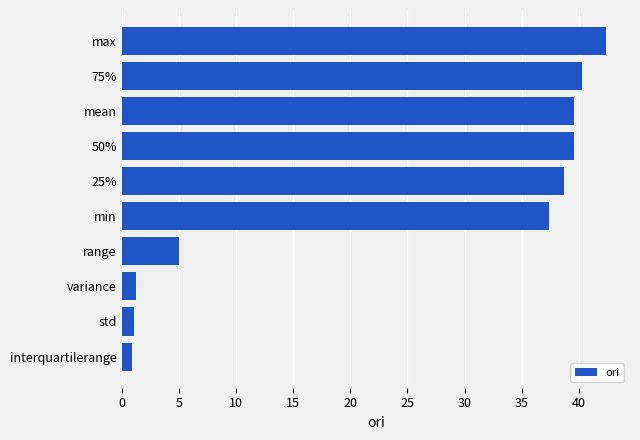

Which label corresponds to the largest value in the chart?

max